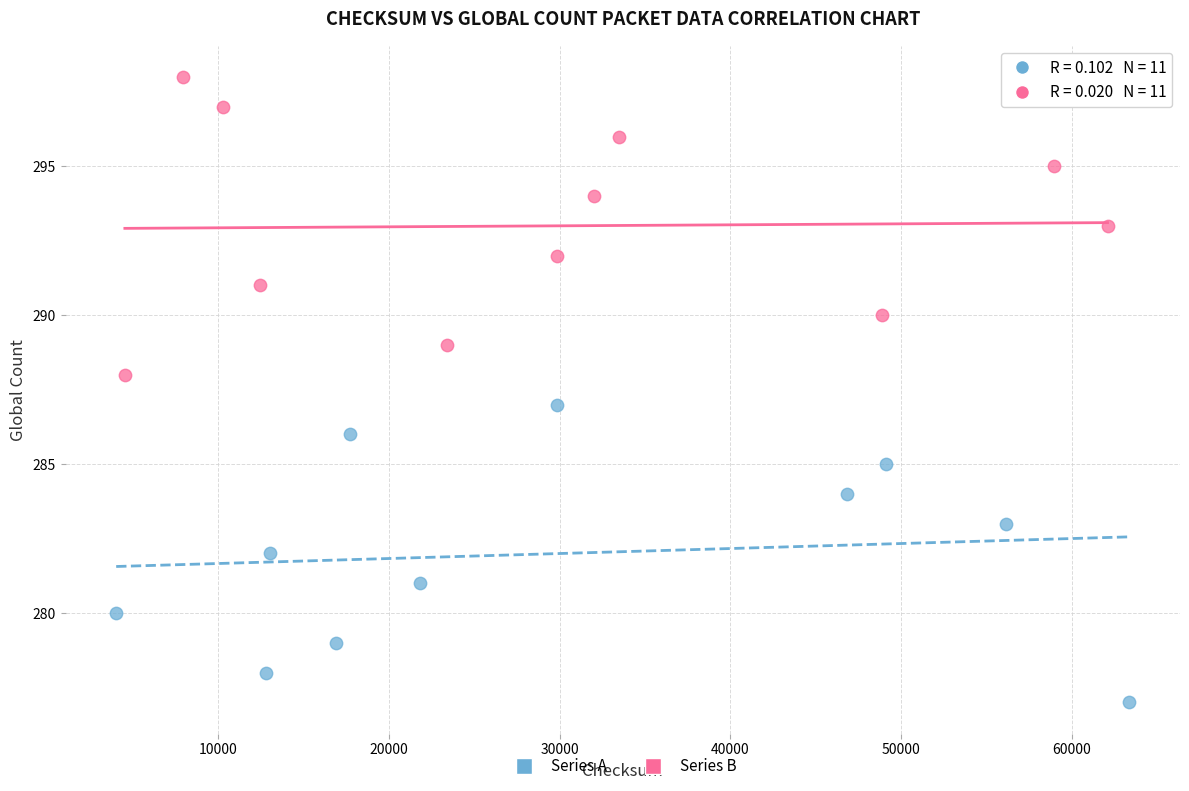

Which series reaches the minimum Y coordinate?

Series A